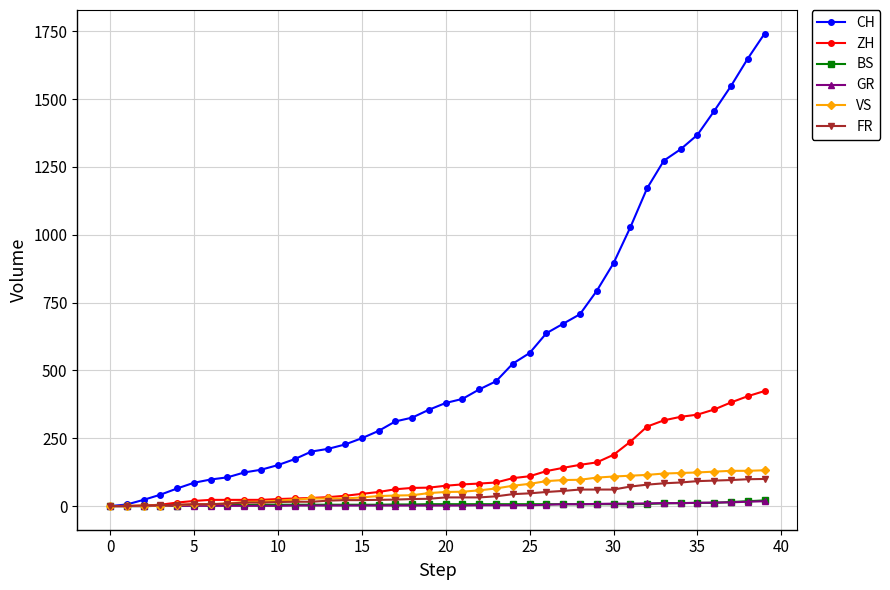

What is the highest value of the VS series?

132